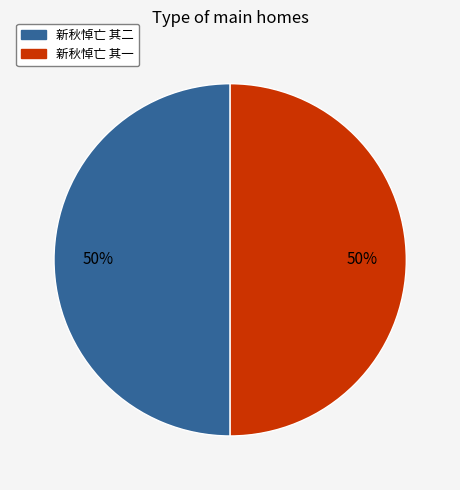

What is the ratio of the value at 新秋悼亡 其一 to the value at 新秋悼亡 其二?

1.0